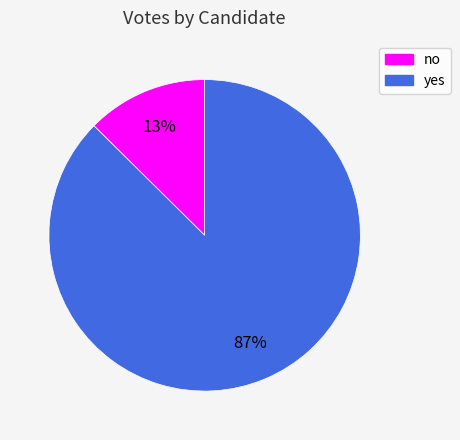

Rank the categories by value from lowest to highest.

no, yes